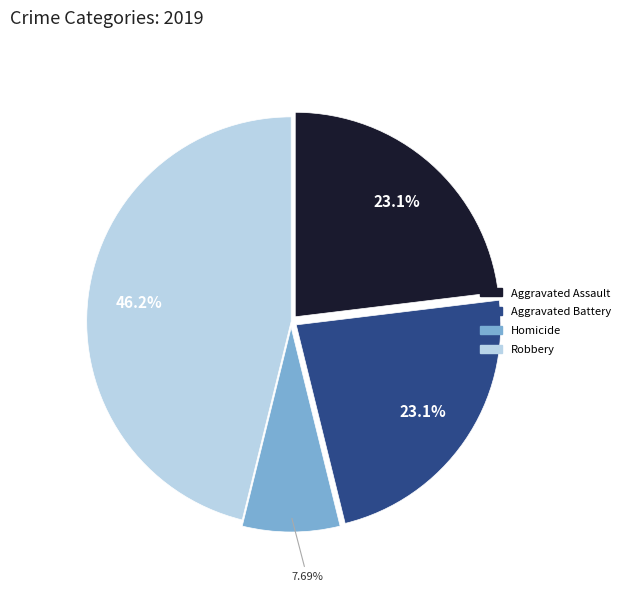

Is there any slice that represents more than half of the pie?

No